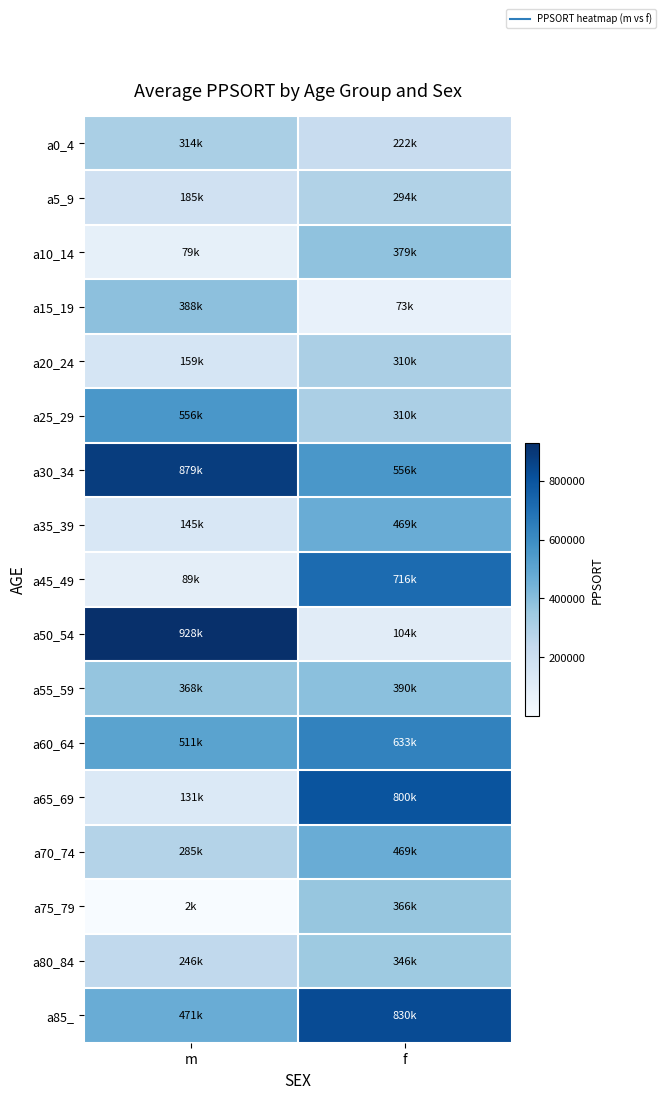

Reading left to right, extract all data points from this chart.

a0_4: m=314199	f=221809
a5_9: m=185197	f=294419
a10_14: m=78562	f=378781
a15_19: m=387738	f=73086
a20_24: m=159229	f=309898
a25_29: m=556385	f=309898
a30_34: m=879059	f=556385
a35_39: m=144928	f=469083
a45_49: m=88684	f=716308
a50_54: m=928299	f=103650
a55_59: m=368407	f=389690
a60_64: m=511266	f=633244
a65_69: m=130792	f=799739
a70_74: m=284624	f=469083
a75_79: m=1779	f=365558
a80_84: m=245715	f=346355
a85_: m=471371	f=829601